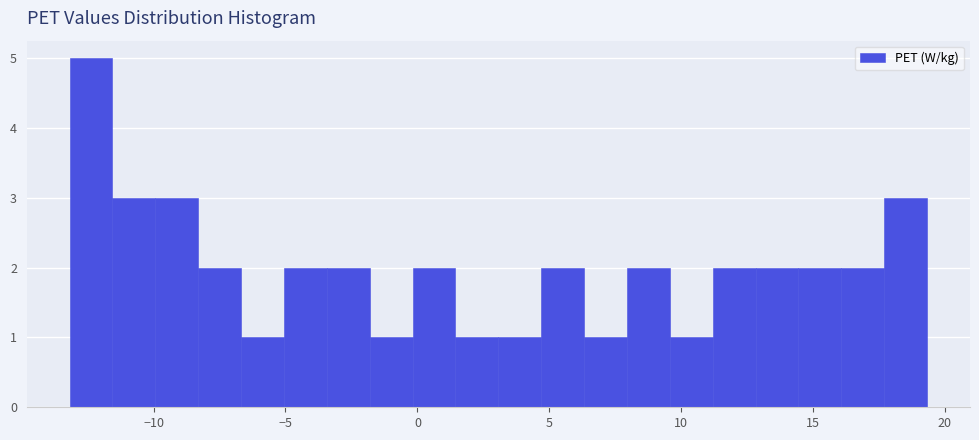

Around what value on the x-axis is the tallest bar? Give the approximate position of its centre, as read against the axis.

-12.5